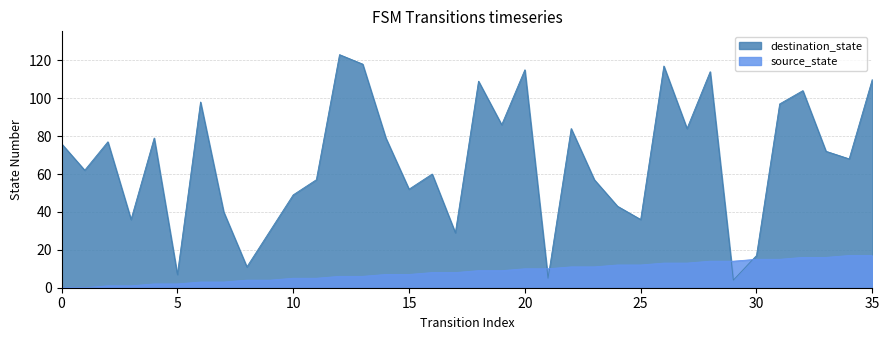

What is the label of the 13th point from the right?

23